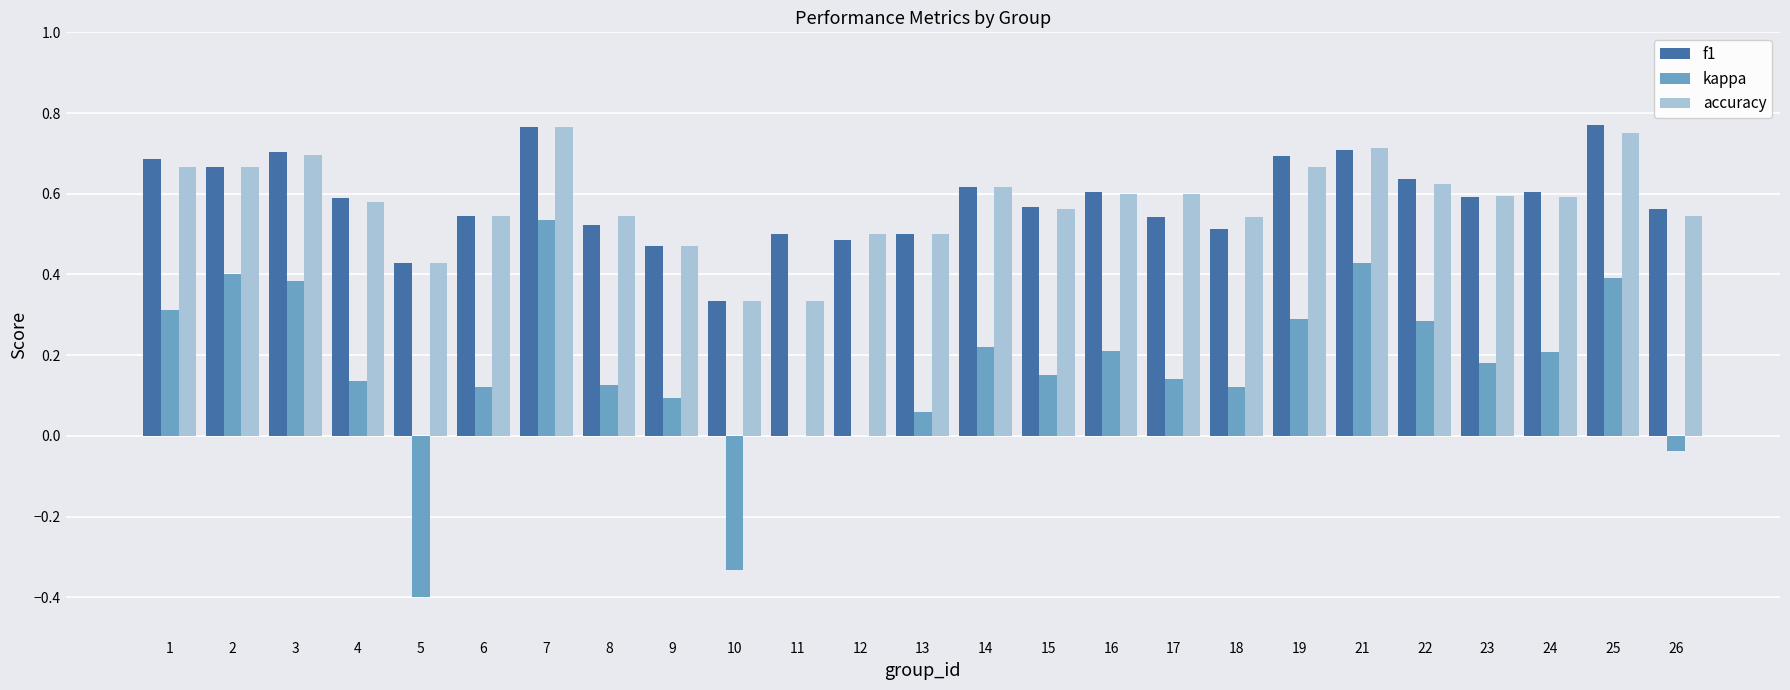

Count the accuracy values in the range 0 to 1.

25